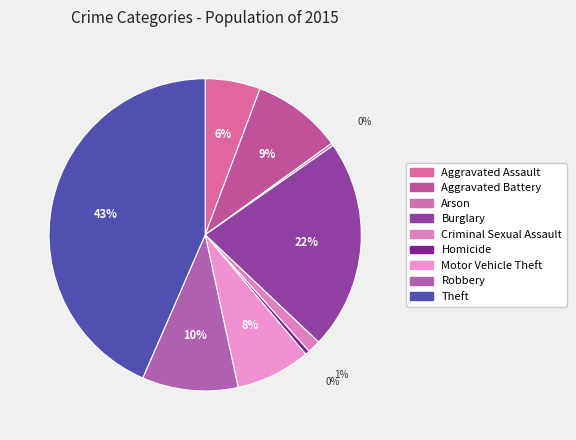

What percentage is the Motor Vehicle Theft slice, to the nearest percent?

8%